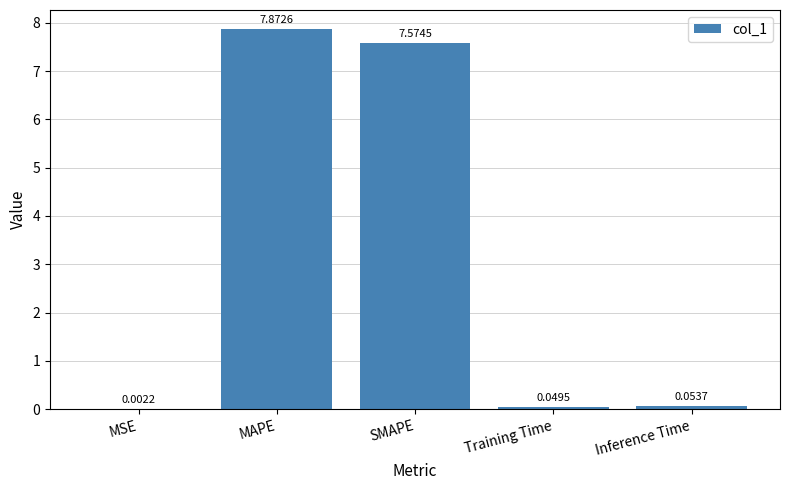

At which label is the value closest to 3?

Inference Time